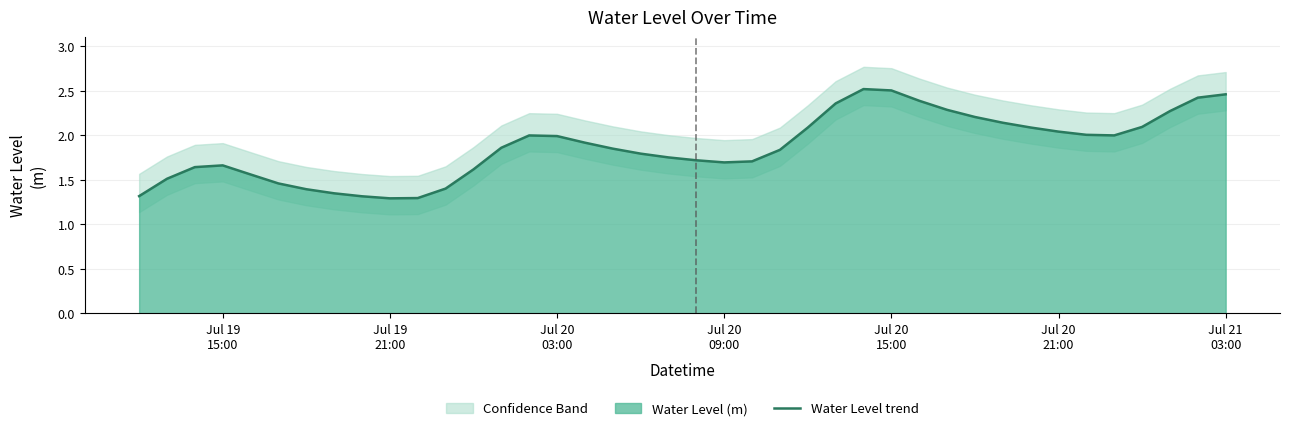

What is the average value?

1.9